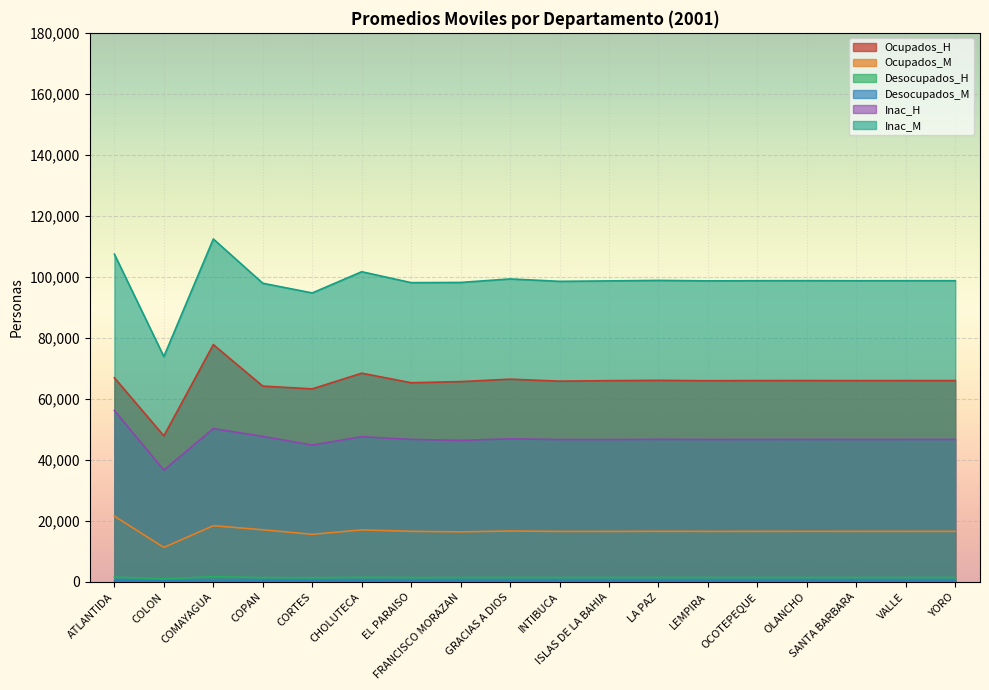

Reading left to right, extract all data points from this chart.

Ocupados_H: ATLANTIDA=66929	COLON=47890	COMAYAGUA=77800	COPAN=64206	CORTES=63299	CHOLUTECA=68435	EL PARAISO=65313	FRANCISCO MORAZAN=65682	GRACIAS A DIOS=66477	INTIBUCA=65824	ISLAS DE LA BAHIA=65995	LA PAZ=66099	LEMPIRA=65972	OCOTEPEQUE=66022	OLANCHO=66031	SANTA BARBARA=66008	VALLE=66020	YORO=66020
Ocupados_M: ATLANTIDA=21562	COLON=11327	COMAYAGUA=18450	COPAN=17113	CORTES=15630	CHOLUTECA=17064	EL PARAISO=16602	FRANCISCO MORAZAN=16432	GRACIAS A DIOS=16700	INTIBUCA=16578	ISLAS DE LA BAHIA=16570	LA PAZ=16616	LEMPIRA=16588	OCOTEPEQUE=16591	OLANCHO=16598	SANTA BARBARA=16593	VALLE=16594	YORO=16595
Desocupados_H: ATLANTIDA=1606	COLON=1008	COMAYAGUA=1714	COPAN=1443	CORTES=1388	CHOLUTECA=1515	EL PARAISO=1449	FRANCISCO MORAZAN=1451	GRACIAS A DIOS=1471	INTIBUCA=1457	ISLAS DE LA BAHIA=1460	LA PAZ=1463	LEMPIRA=1460	OCOTEPEQUE=1461	OLANCHO=1461	SANTA BARBARA=1460	VALLE=1461	YORO=1461
Desocupados_M: ATLANTIDA=417	COLON=385	COMAYAGUA=306	COPAN=369	CORTES=353	CHOLUTECA=343	EL PARAISO=355	FRANCISCO MORAZAN=351	GRACIAS A DIOS=350	INTIBUCA=352	ISLAS DE LA BAHIA=351	LA PAZ=351	LEMPIRA=351	OCOTEPEQUE=351	OLANCHO=351	SANTA BARBARA=351	VALLE=351	YORO=351
Inac_H: ATLANTIDA=56224	COLON=36644	COMAYAGUA=50272	COPAN=47713	CORTES=44876	CHOLUTECA=47621	EL PARAISO=46737	FRANCISCO MORAZAN=46411	GRACIAS A DIOS=46923	INTIBUCA=46690	ISLAS DE LA BAHIA=46675	LA PAZ=46763	LEMPIRA=46709	OCOTEPEQUE=46716	OLANCHO=46729	SANTA BARBARA=46718	VALLE=46721	YORO=46723
Inac_M: ATLANTIDA=107446	COLON=73884	COMAYAGUA=112428	COPAN=97919	CORTES=94744	CHOLUTECA=101697	EL PARAISO=98120	FRANCISCO MORAZAN=98187	GRACIAS A DIOS=99335	INTIBUCA=98547	ISLAS DE LA BAHIA=98690	LA PAZ=98857	LEMPIRA=98698	OCOTEPEQUE=98748	OLANCHO=98768	SANTA BARBARA=98738	VALLE=98751	YORO=98752